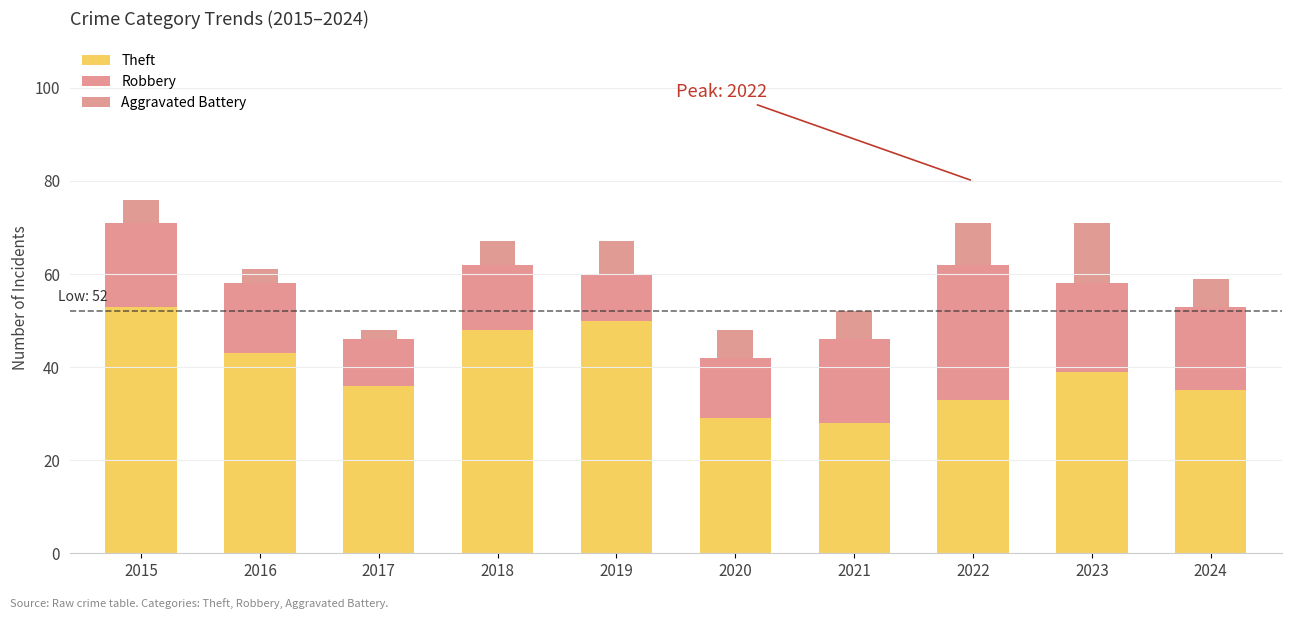

What is the sum of the Theft values at 2016 and 2022?

76